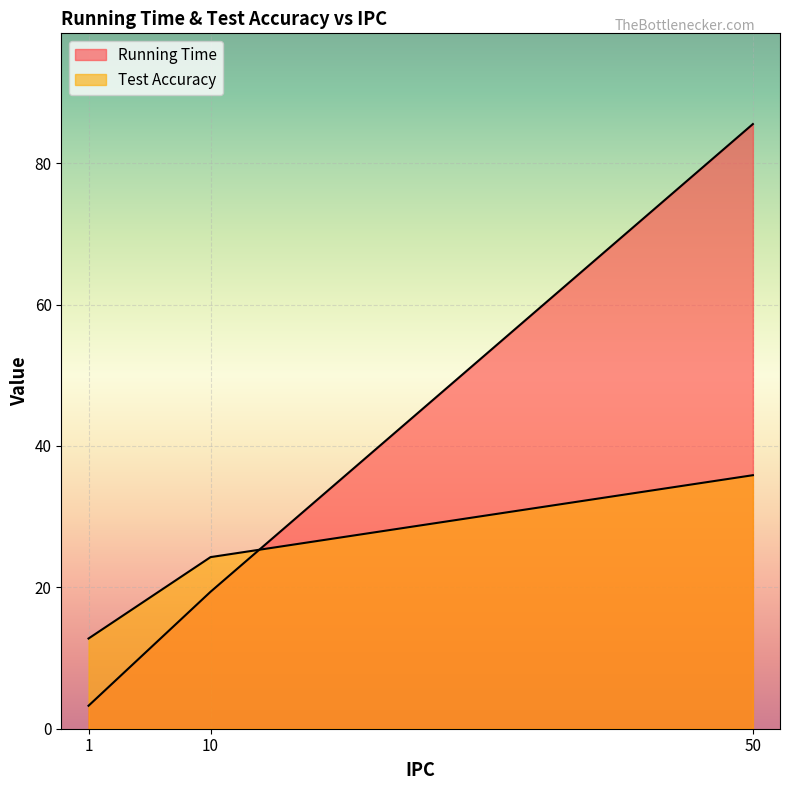

What are all the series names shown in the legend?

Running Time, Test Accuracy